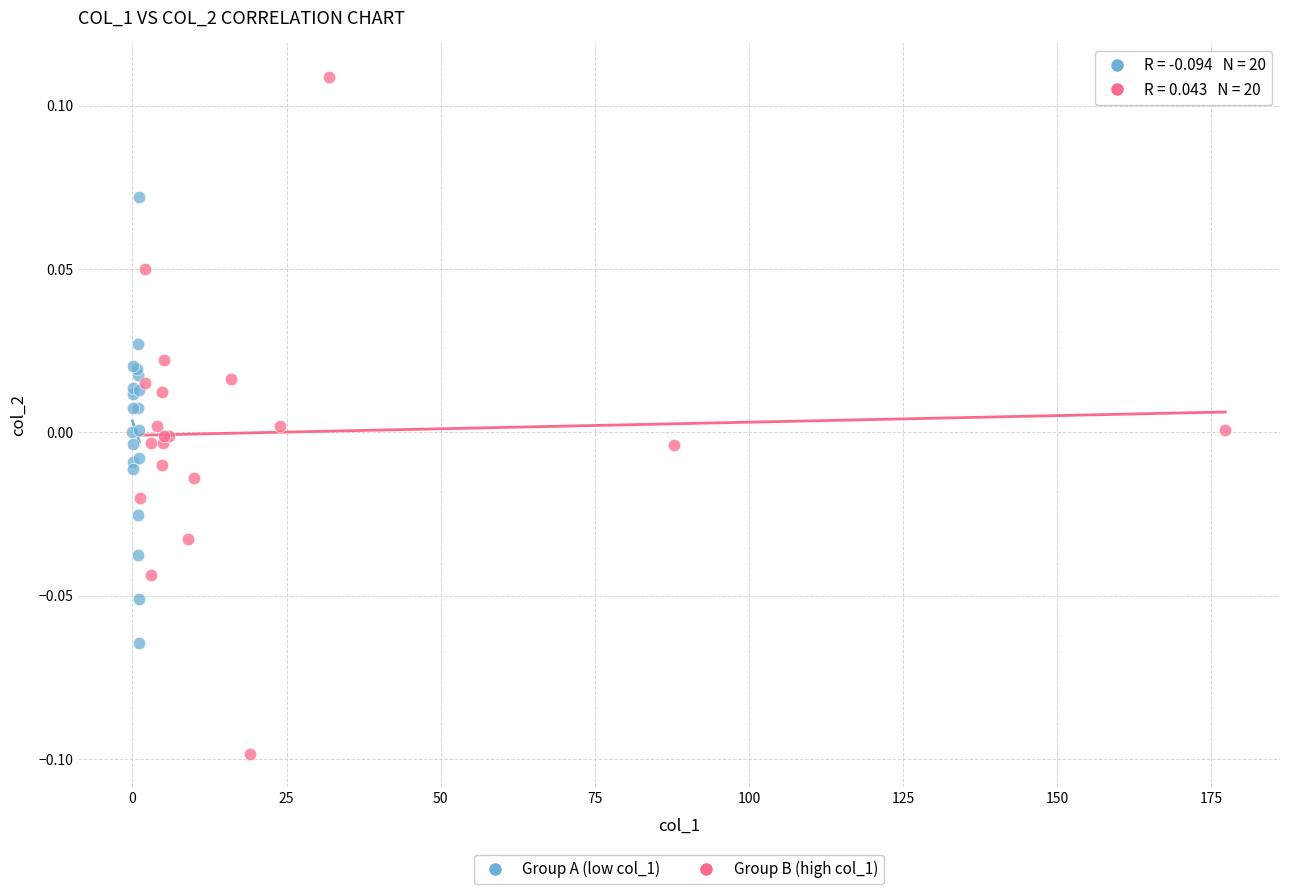

Which series reaches the maximum Y coordinate?

Group B (high col_1)